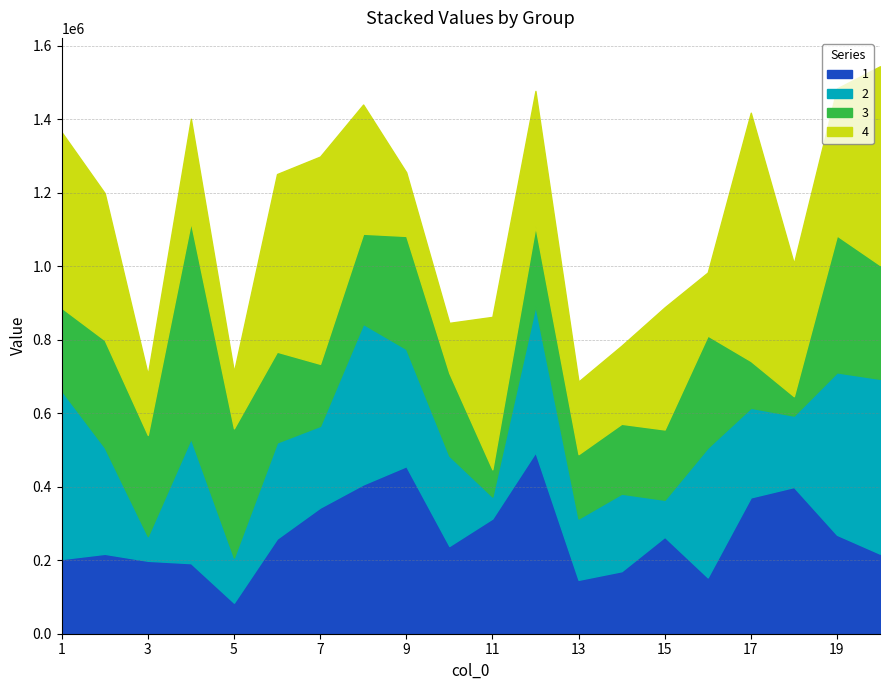

At which category does 3 reach its first local peak?

2